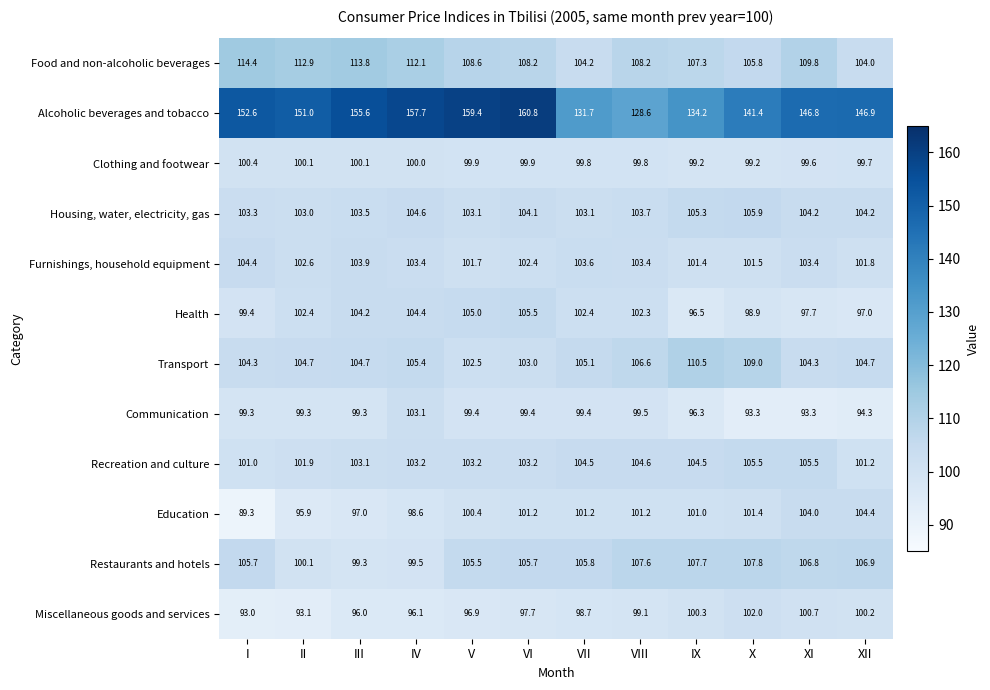

What is the sum of all Communication values?

1175.9